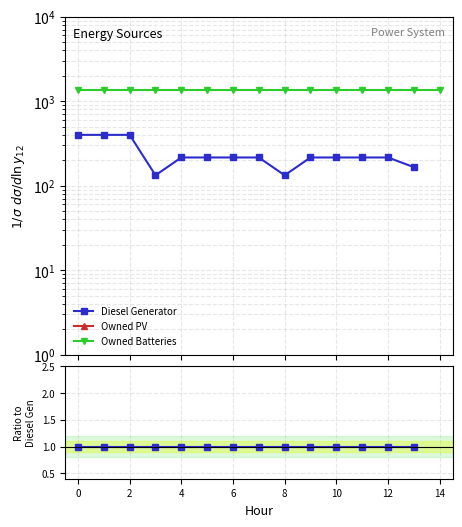

True or false: Owned PV and Diesel Generator cross at least once.

False